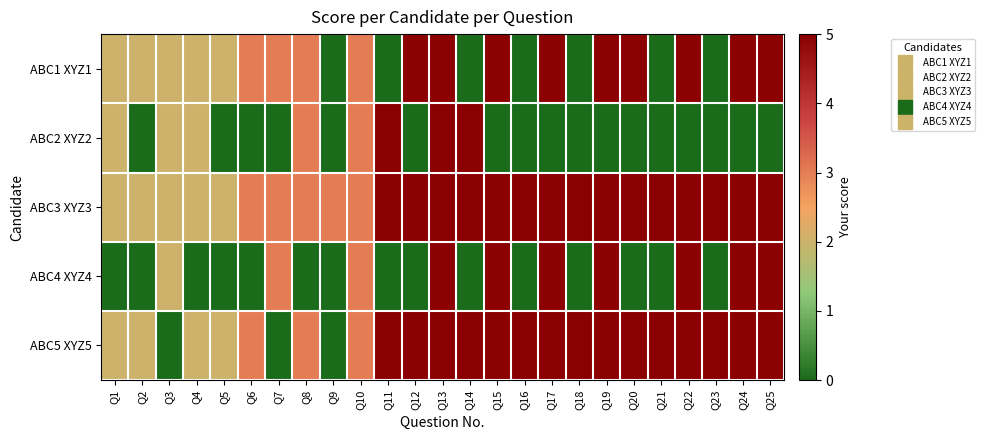

Reading right to left, what are all the values shown in this chart?

ABC1 XYZ1: Q25=5	Q24=5	Q23=0	Q22=5	Q21=0	Q20=5	Q19=5	Q18=0	Q17=5	Q16=0	Q15=5	Q14=0	Q13=5	Q12=5	Q11=0	Q10=3	Q9=0	Q8=3	Q7=3	Q6=3	Q5=2	Q4=2	Q3=2	Q2=2	Q1=2
ABC2 XYZ2: Q25=0	Q24=0	Q23=0	Q22=0	Q21=0	Q20=0	Q19=0	Q18=0	Q17=0	Q16=0	Q15=0	Q14=5	Q13=5	Q12=0	Q11=5	Q10=3	Q9=0	Q8=3	Q7=0	Q6=0	Q5=0	Q4=2	Q3=2	Q2=0	Q1=2
ABC3 XYZ3: Q25=5	Q24=5	Q23=5	Q22=5	Q21=5	Q20=5	Q19=5	Q18=5	Q17=5	Q16=5	Q15=5	Q14=5	Q13=5	Q12=5	Q11=5	Q10=3	Q9=3	Q8=3	Q7=3	Q6=3	Q5=2	Q4=2	Q3=2	Q2=2	Q1=2
ABC4 XYZ4: Q25=5	Q24=5	Q23=0	Q22=5	Q21=0	Q20=0	Q19=5	Q18=0	Q17=5	Q16=0	Q15=5	Q14=0	Q13=5	Q12=0	Q11=0	Q10=3	Q9=0	Q8=0	Q7=3	Q6=0	Q5=0	Q4=0	Q3=2	Q2=0	Q1=0
ABC5 XYZ5: Q25=5	Q24=5	Q23=5	Q22=5	Q21=5	Q20=5	Q19=5	Q18=5	Q17=5	Q16=5	Q15=5	Q14=5	Q13=5	Q12=5	Q11=5	Q10=3	Q9=0	Q8=3	Q7=0	Q6=3	Q5=2	Q4=2	Q3=0	Q2=2	Q1=2